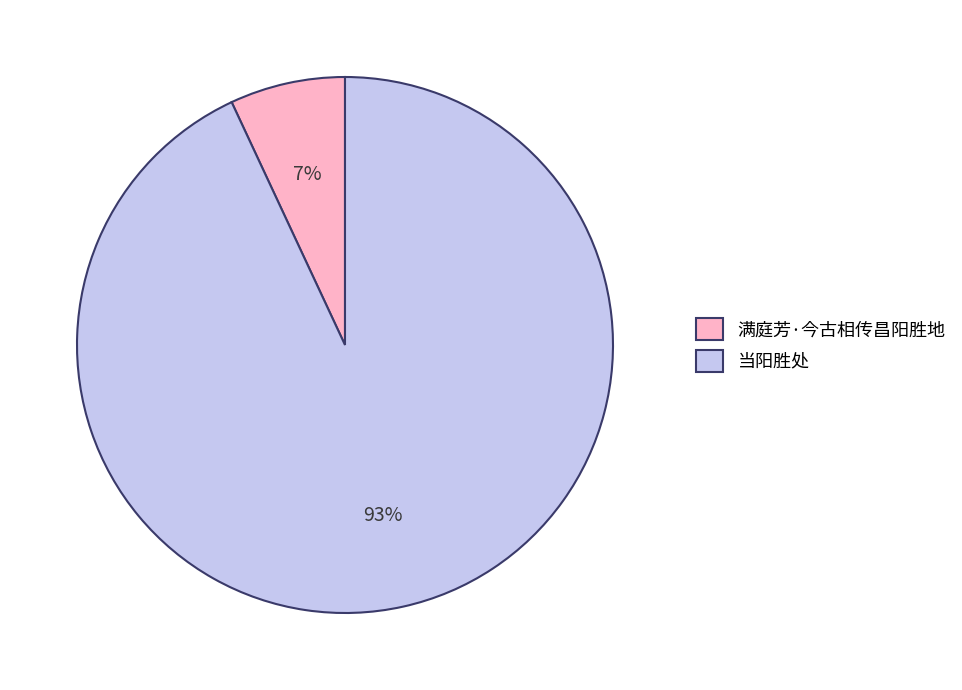

Is the sum of 满庭芳·今古相传昌阳胜地 and 当阳胜处 greater than half?

Yes